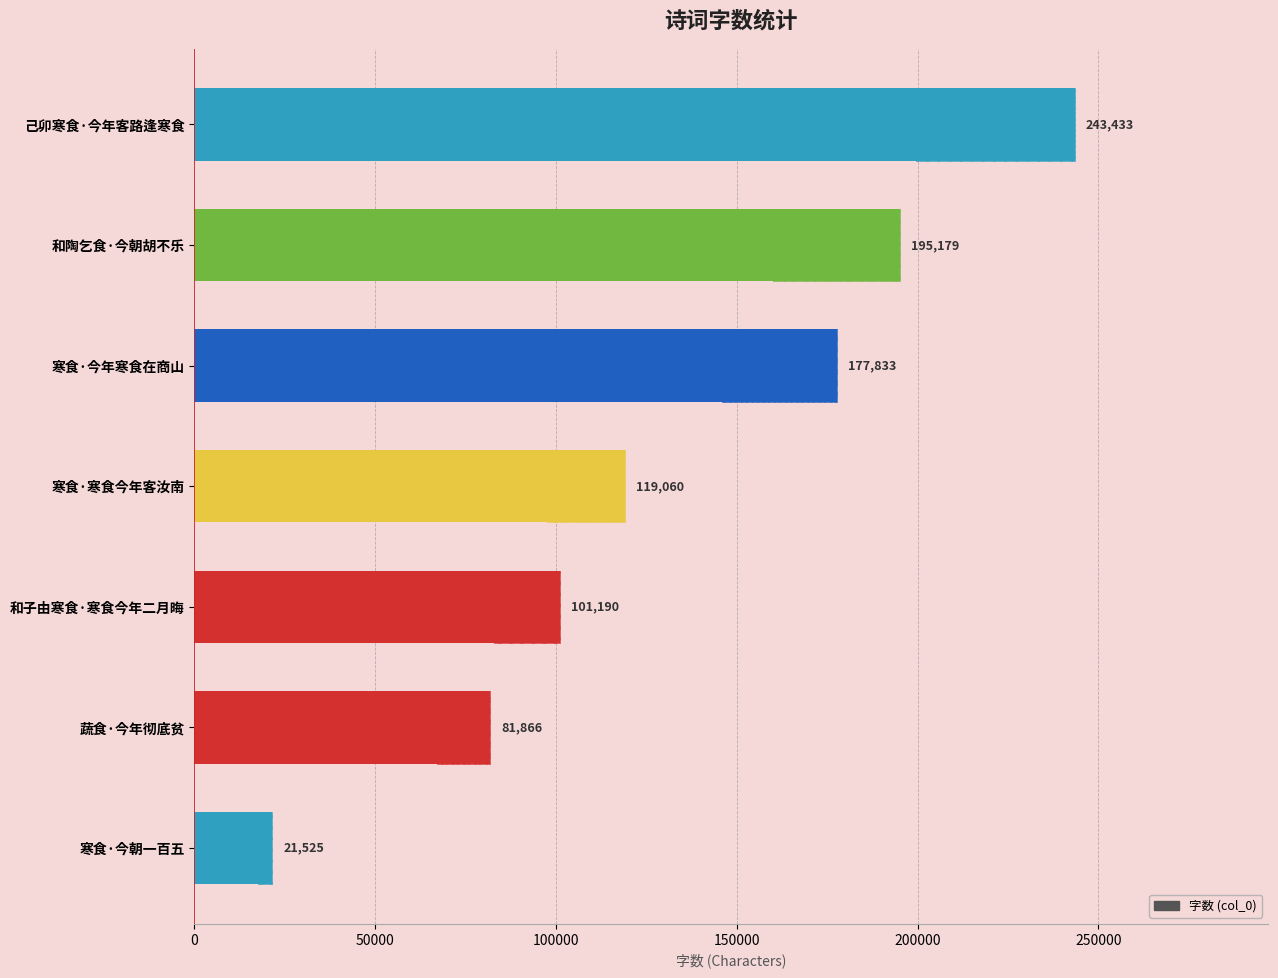

Are the bars grouped side by side (vs. stacked)?

No